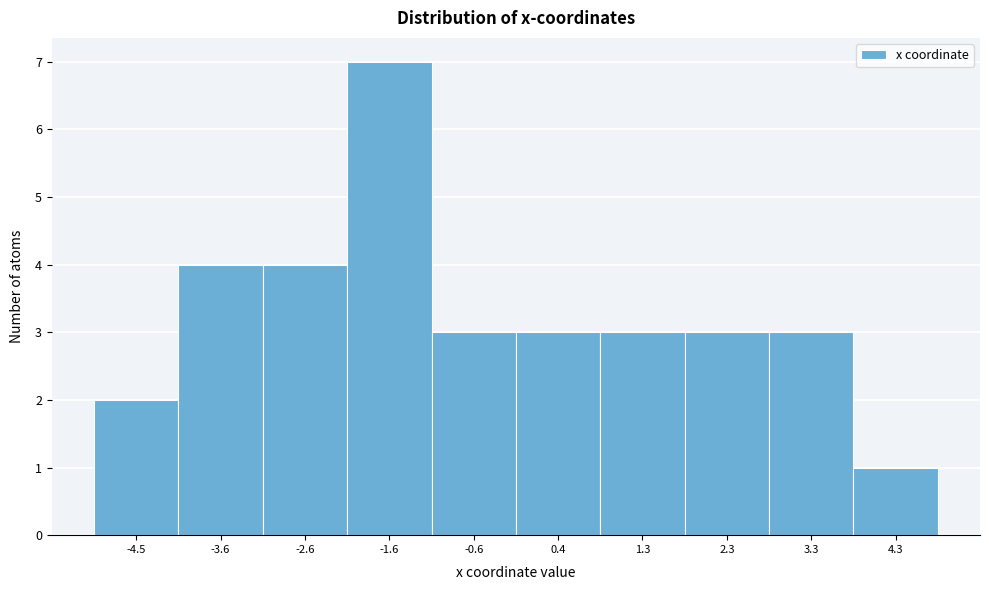

Reading right to left, list all the values displayed in this chart.

4.3=1	3.3=3	2.3=3	1.3=3	0.4=3	-0.6=3	-1.6=7	-2.6=4	-3.6=4	-4.5=2